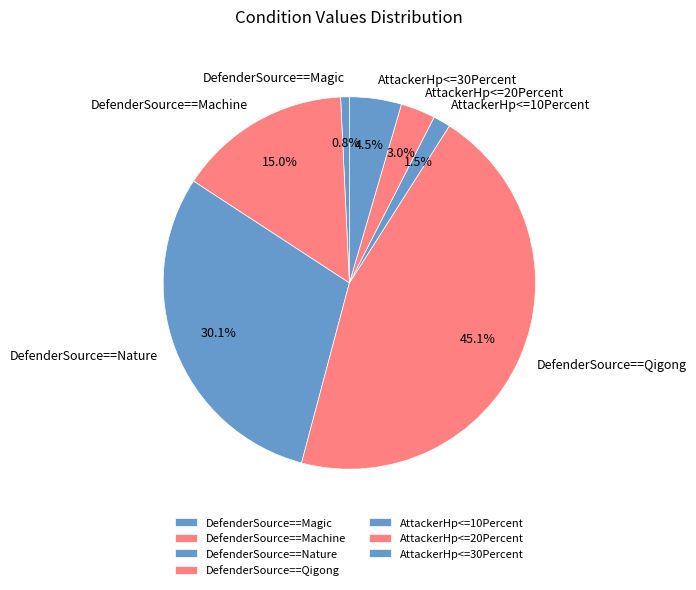

Between DefenderSource==Nature and DefenderSource==Magic, which is larger?

DefenderSource==Nature